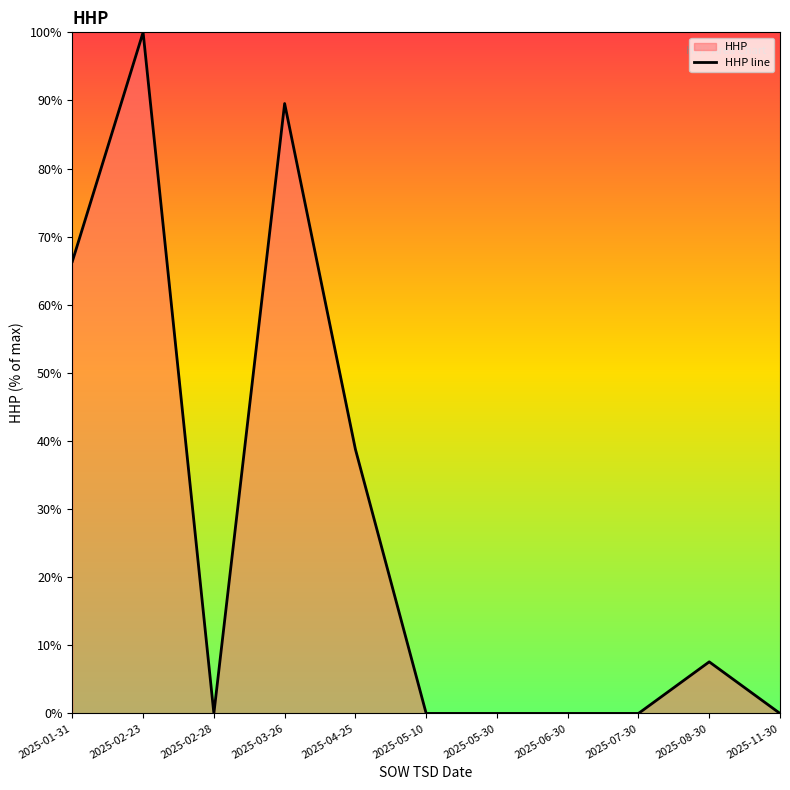

List the labels in order of value, largest first.

2025-02-23, 2025-03-26, 2025-01-31, 2025-04-25, 2025-08-30, 2025-02-28, 2025-05-10, 2025-05-30, 2025-06-30, 2025-07-30, 2025-11-30